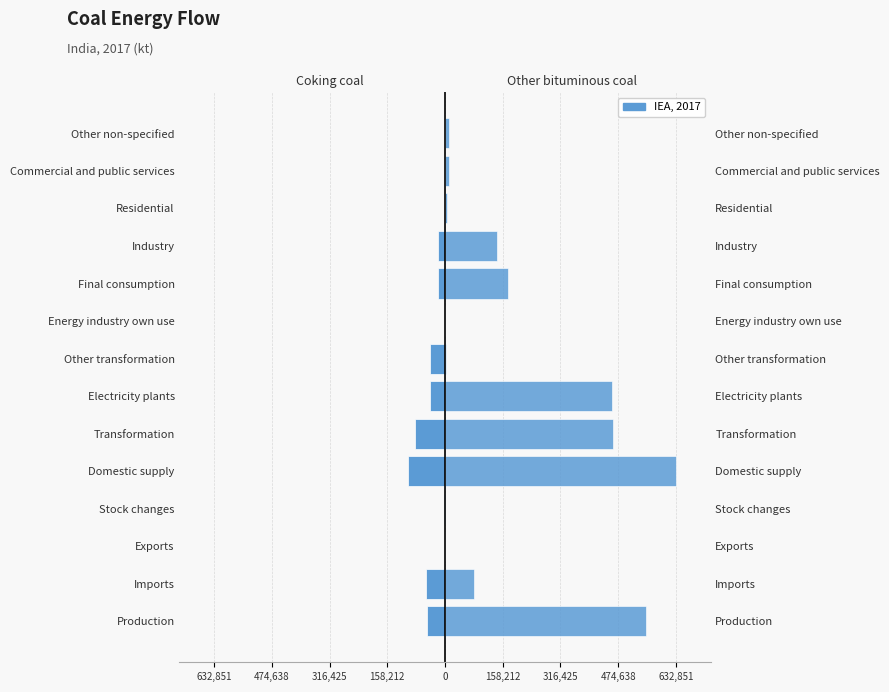

What is the sum of all Coking coal values?

-406031